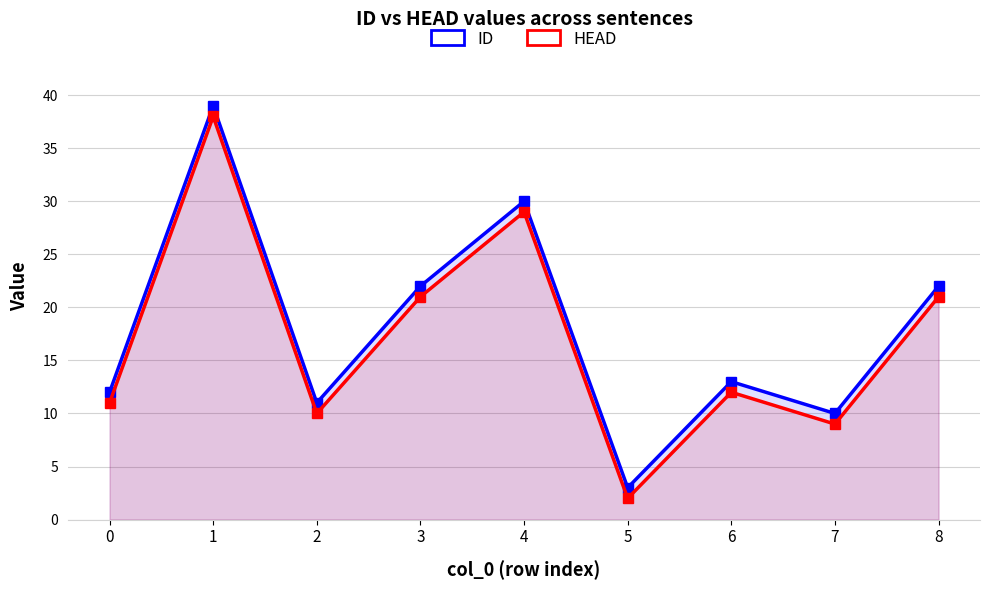

Rank the categories by HEAD value from highest to lowest.

1, 4, 3, 8, 6, 0, 2, 7, 5